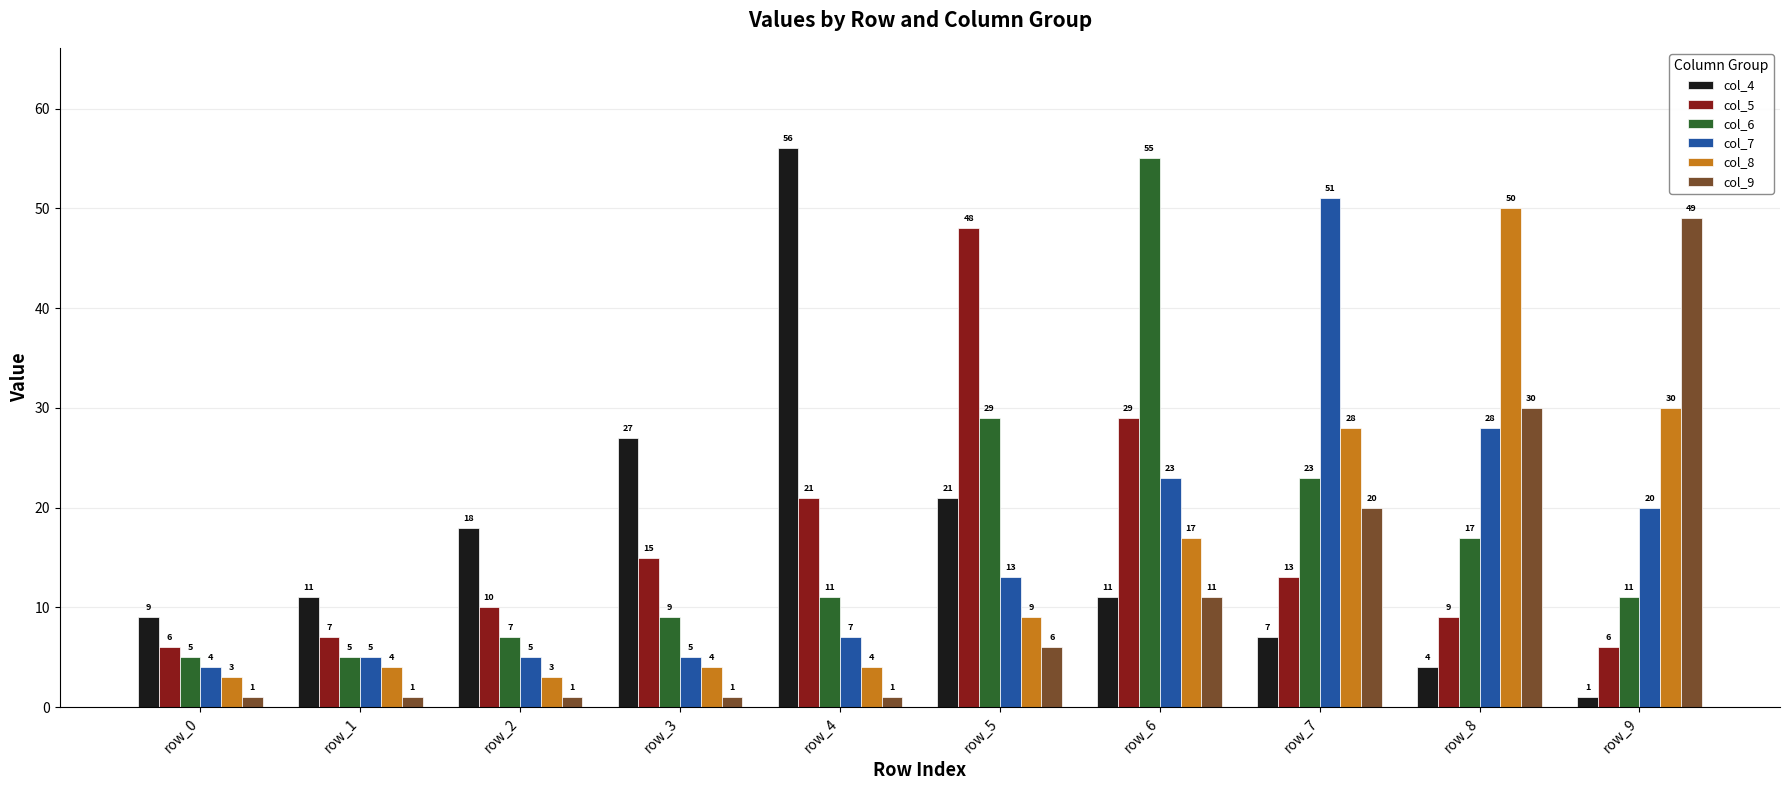

How many groups of bars are there?

10